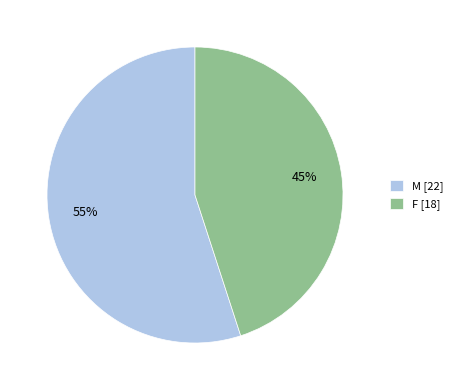

Rank the categories by value from lowest to highest.

F, M